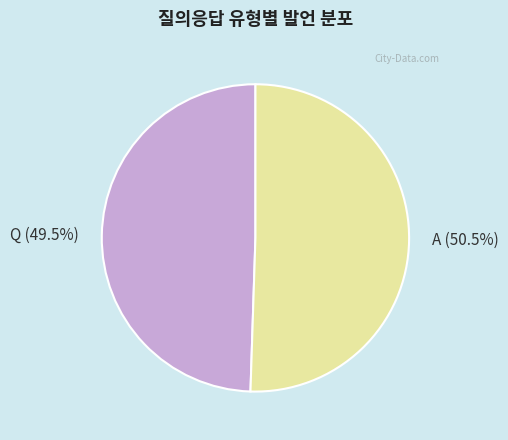

The Q slice represents 60% of the pie. True or false?

False